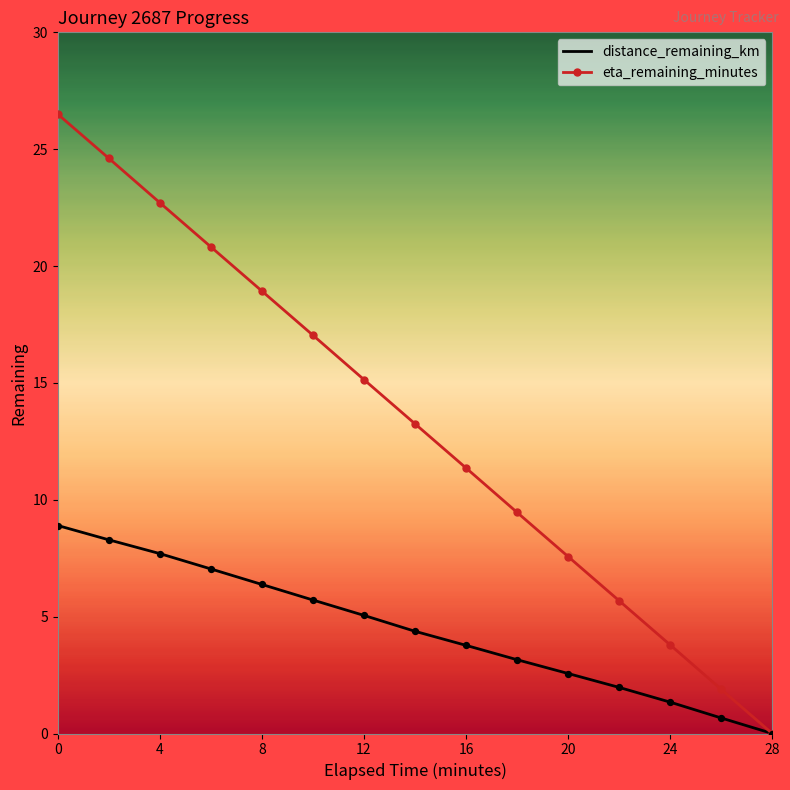

Which series has the widest spread of values?

eta_remaining_minutes